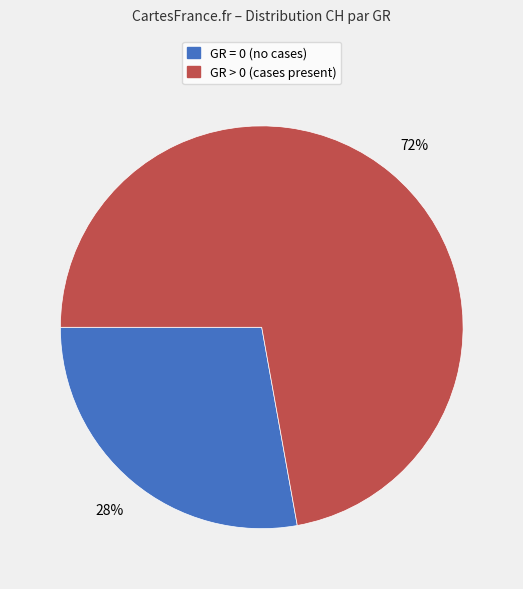

Is there a majority slice in this chart?

Yes